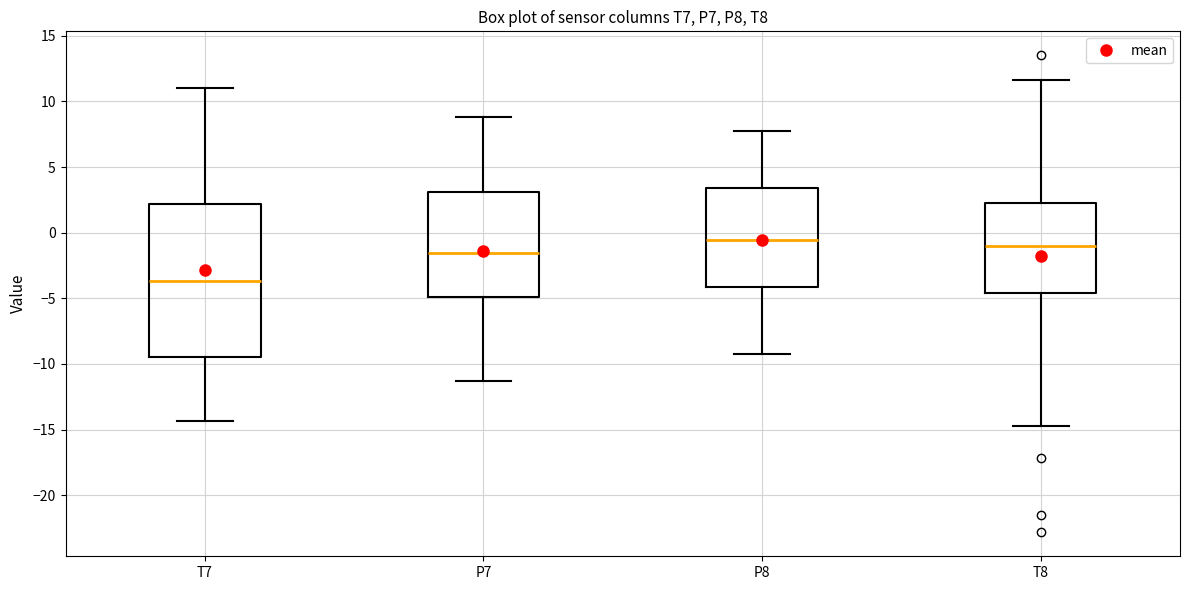

Where is the lower edge of the box for P8 on the y-axis? The values are not printed on the chart, so give them approximately, as read against the axis.

-4.0